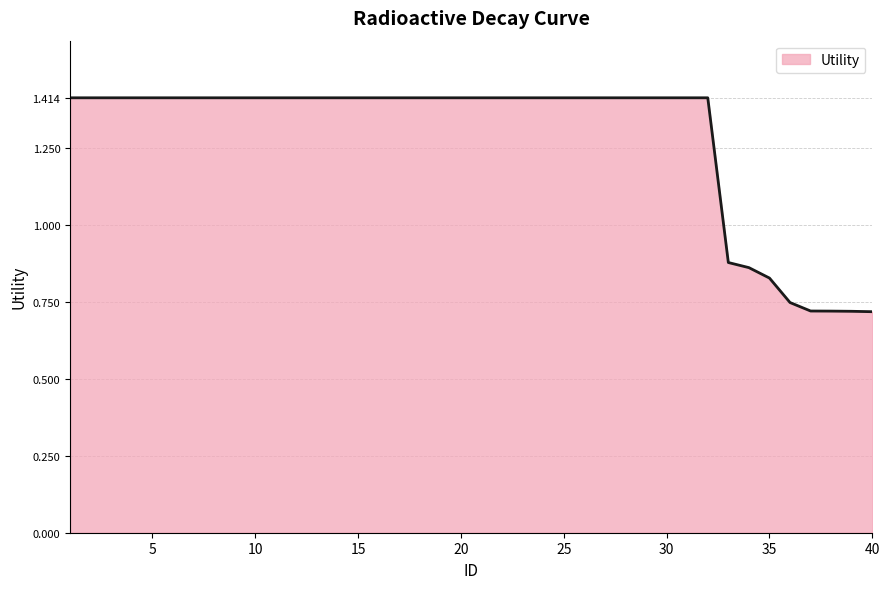

What is the greatest value displayed?

1.4